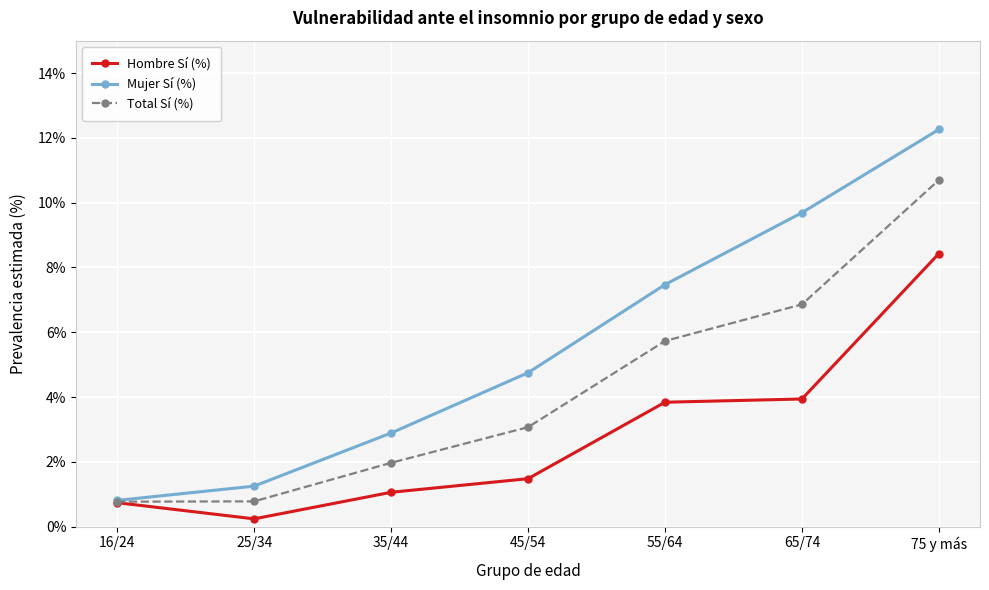

Is the value of Total Sí (%) at 35/44 greater than the value of Hombre Sí (%) at 55/64?

No